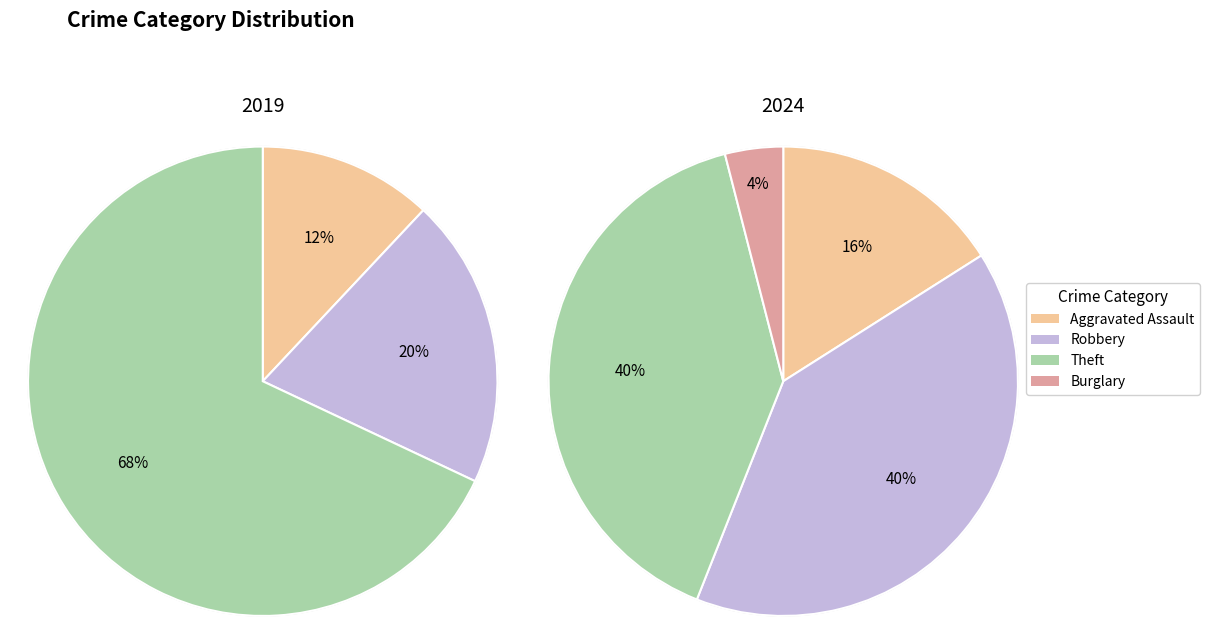

To the nearest percent, what is the combined percentage of Aggravated Assault and Theft?

56%